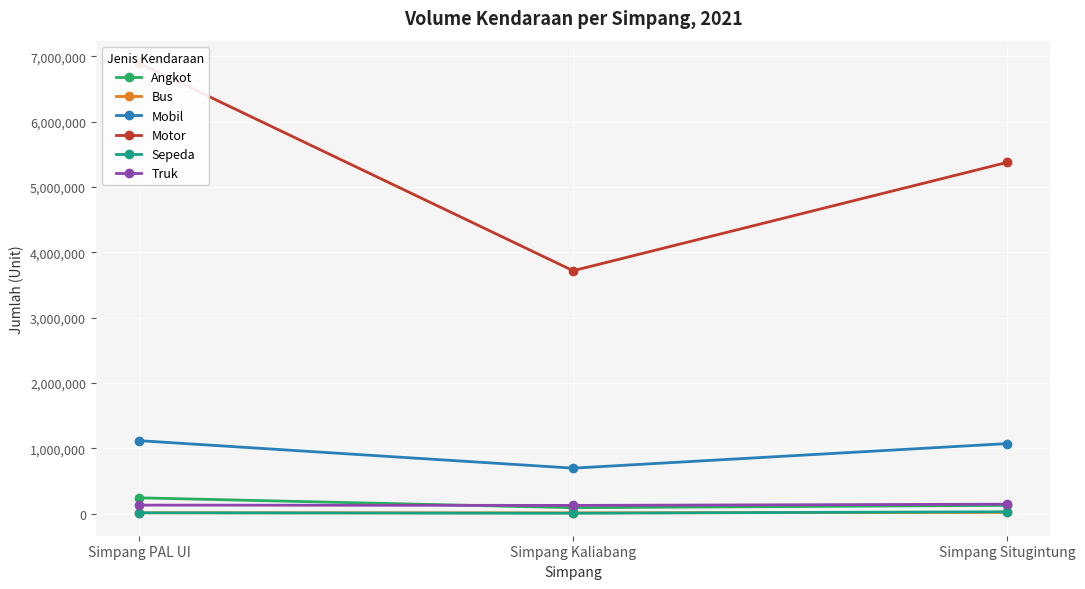

What is the label of the 1st point from the left?

Simpang PAL UI